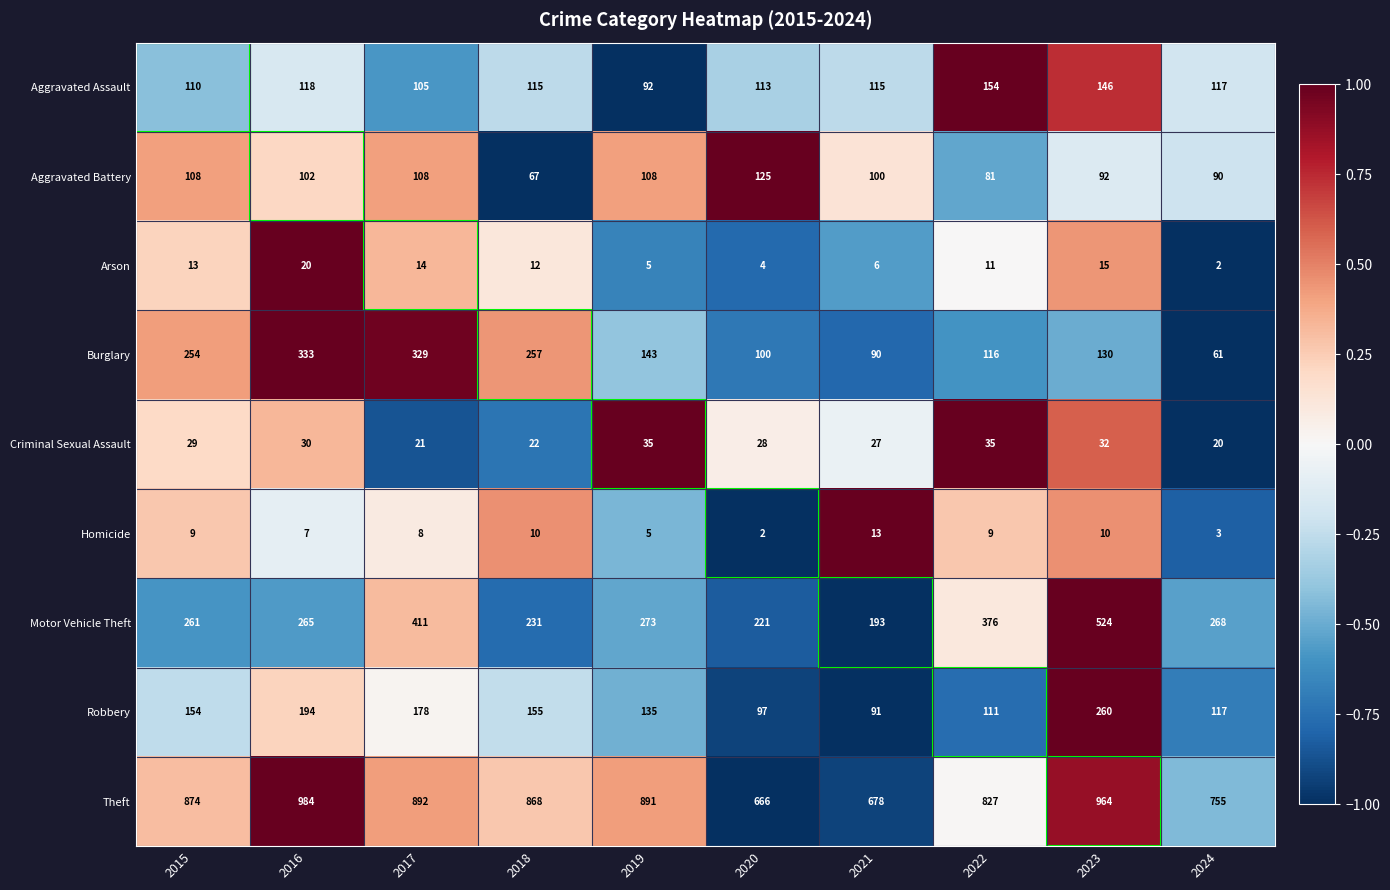

Which series changed the most between 2019 and 2023?

Motor Vehicle Theft